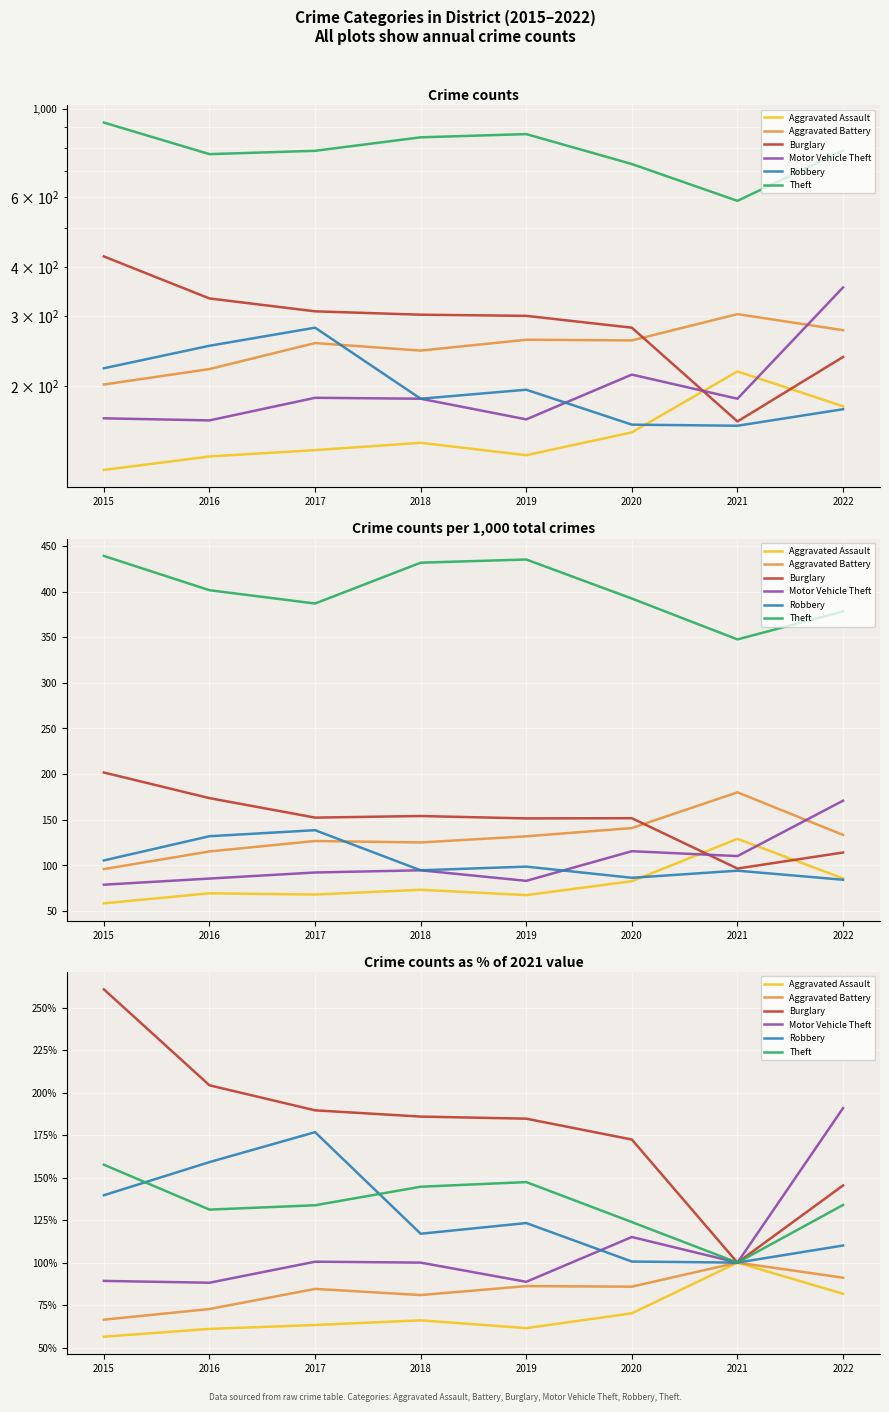

True or false: Robbery and Aggravated Assault intersect in this chart.

False